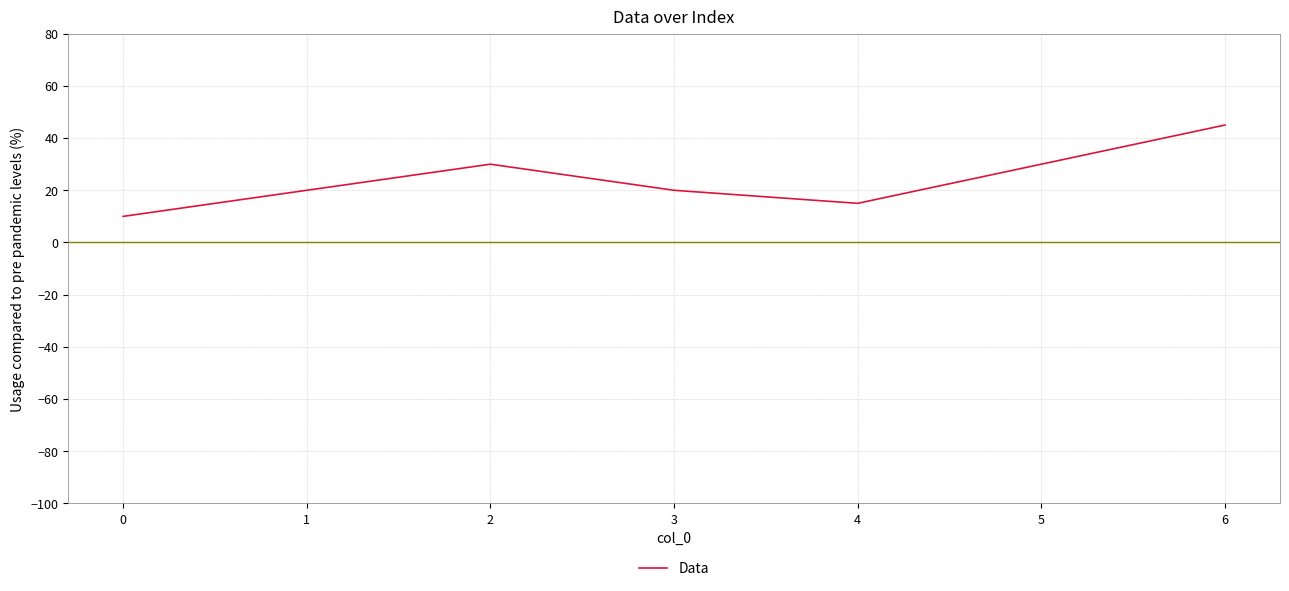

What is the ratio of the value at 3 to the value at 2?

0.7